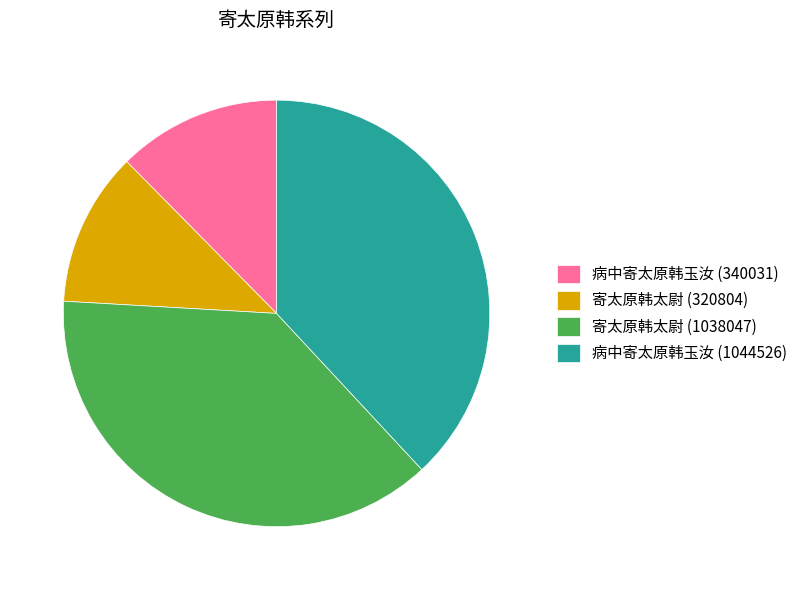

True or false: 寄太原韩太尉 (1038047) accounts for 38% of the total.

True